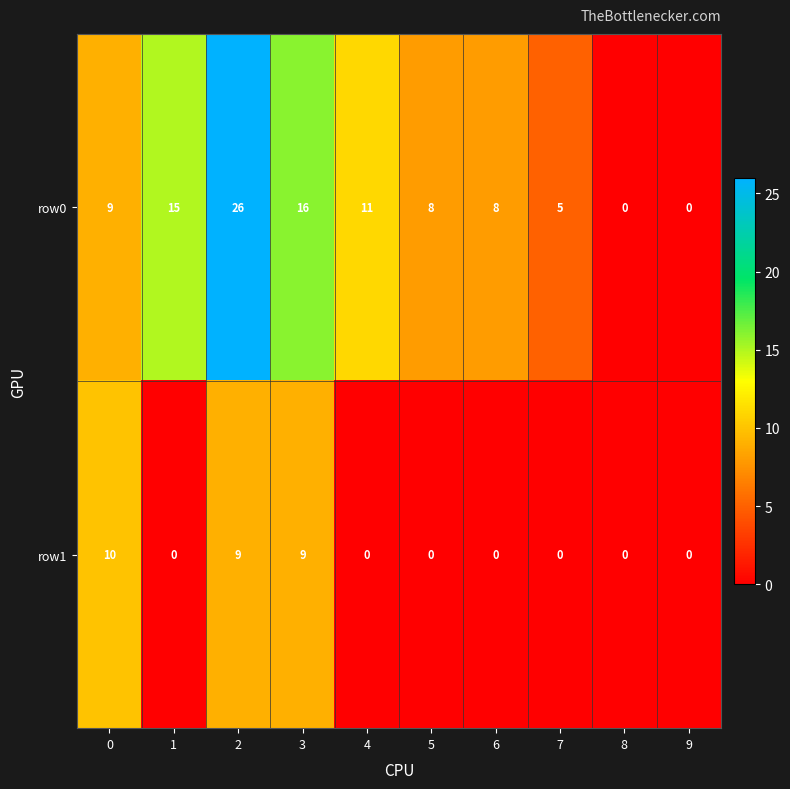

What is the total value across all series at 2?

35